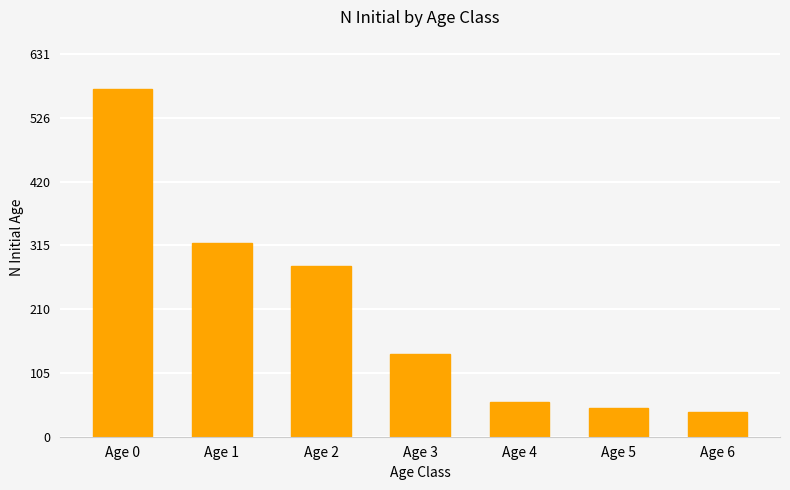

List the labels in order of value, smallest first.

Age 6, Age 5, Age 4, Age 3, Age 2, Age 1, Age 0